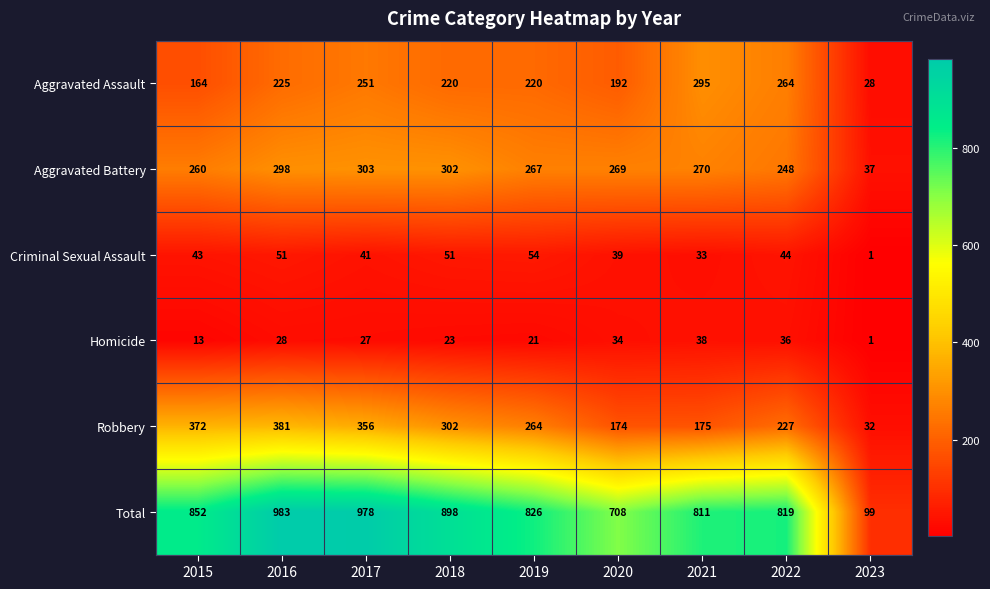

The value of Aggravated Assault at 2015 is 164. True or false?

True